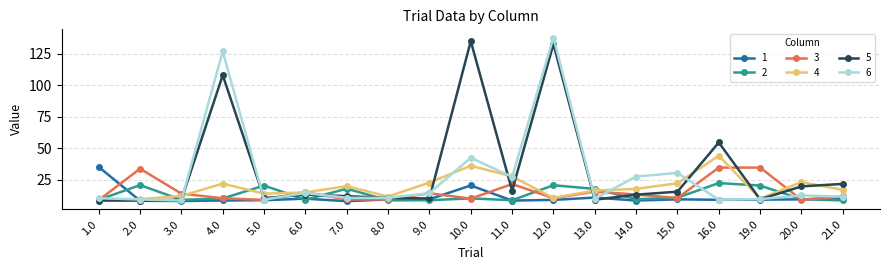

How many data points in 3 are less than 12?

9